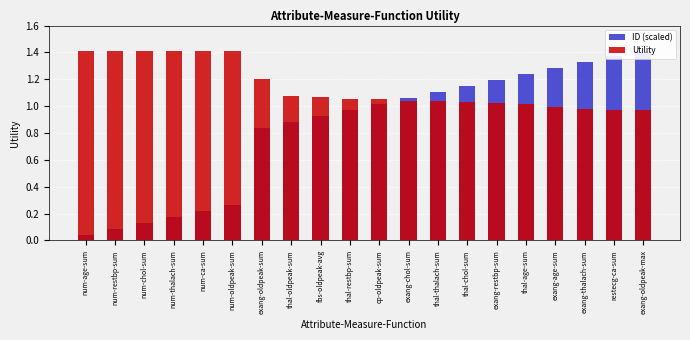

What is the lowest value of the Utility series?

1.0